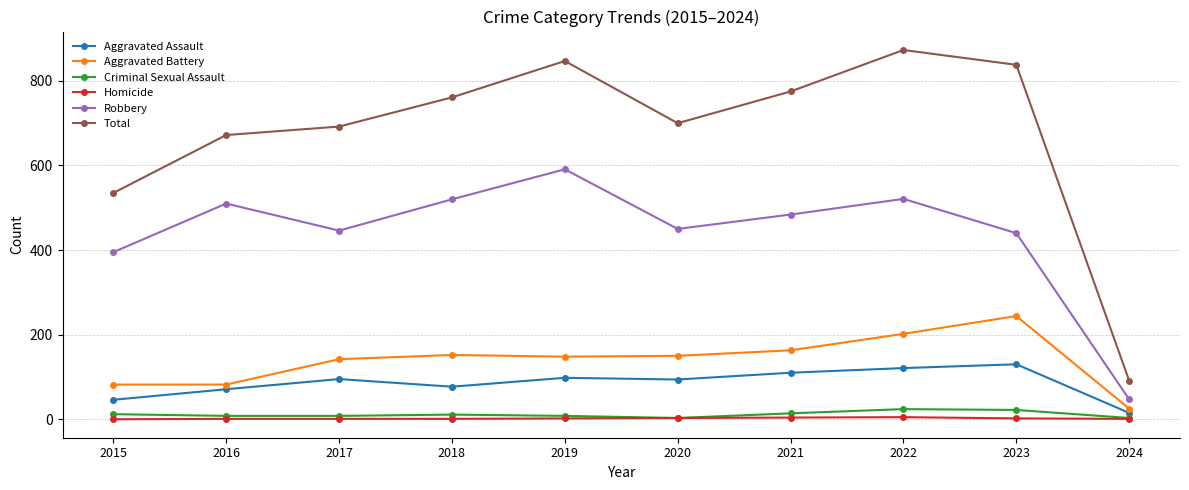

Count the number of categories in the chart.

10